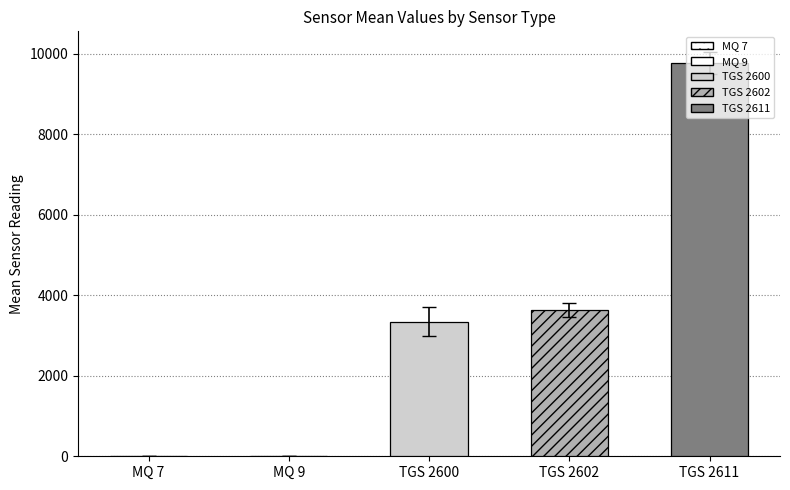

What is the sum of all values?

16757.7